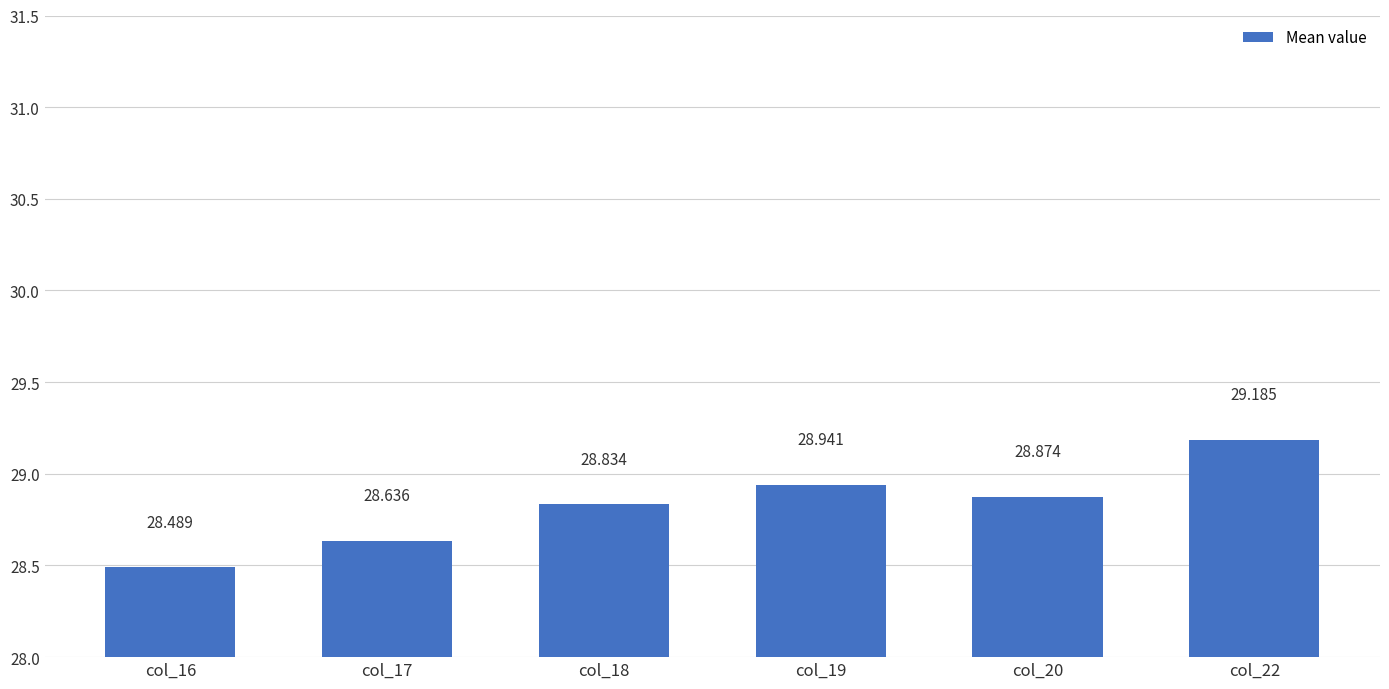

Read the value at col_17.

28.6